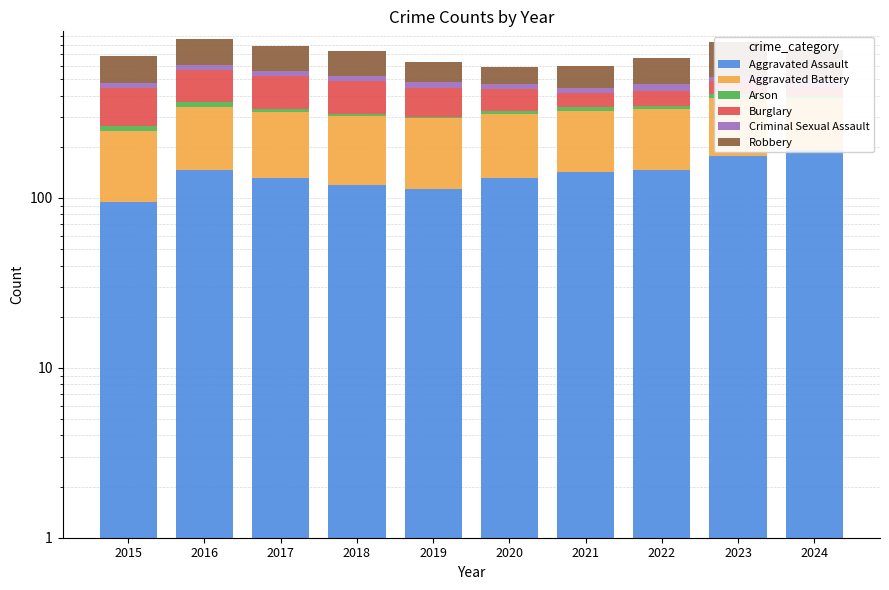

How many bars are there in total?

60